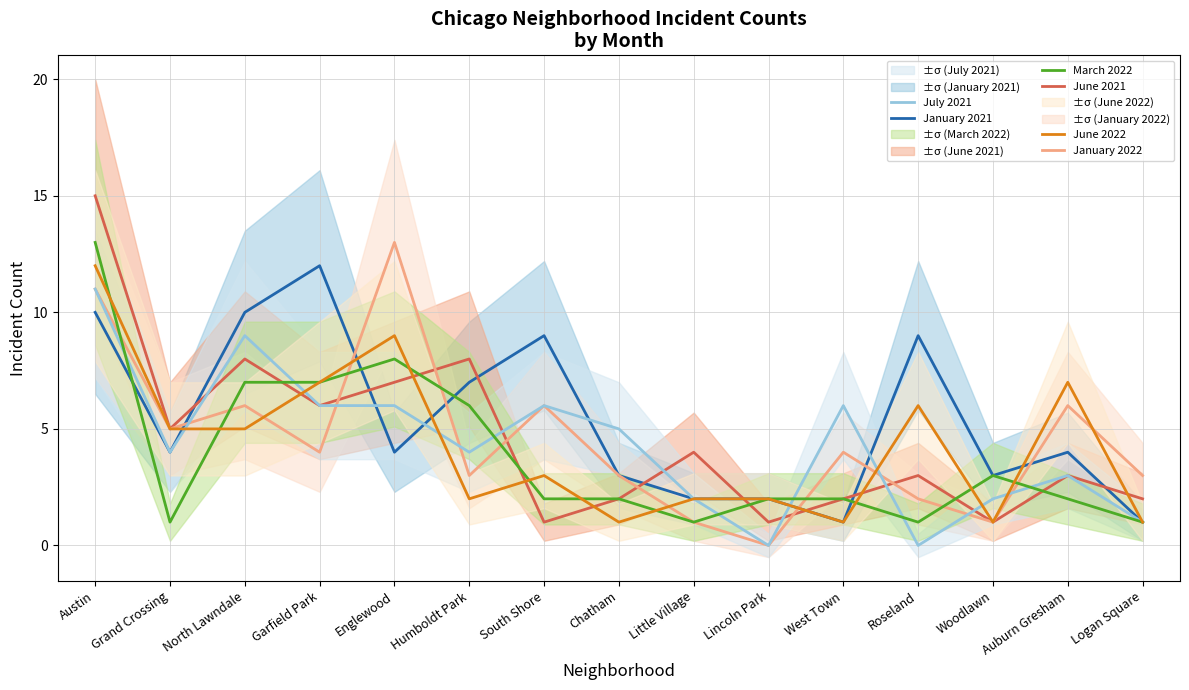

The June 2022 series shows 9 at Englewood. True or false?

True